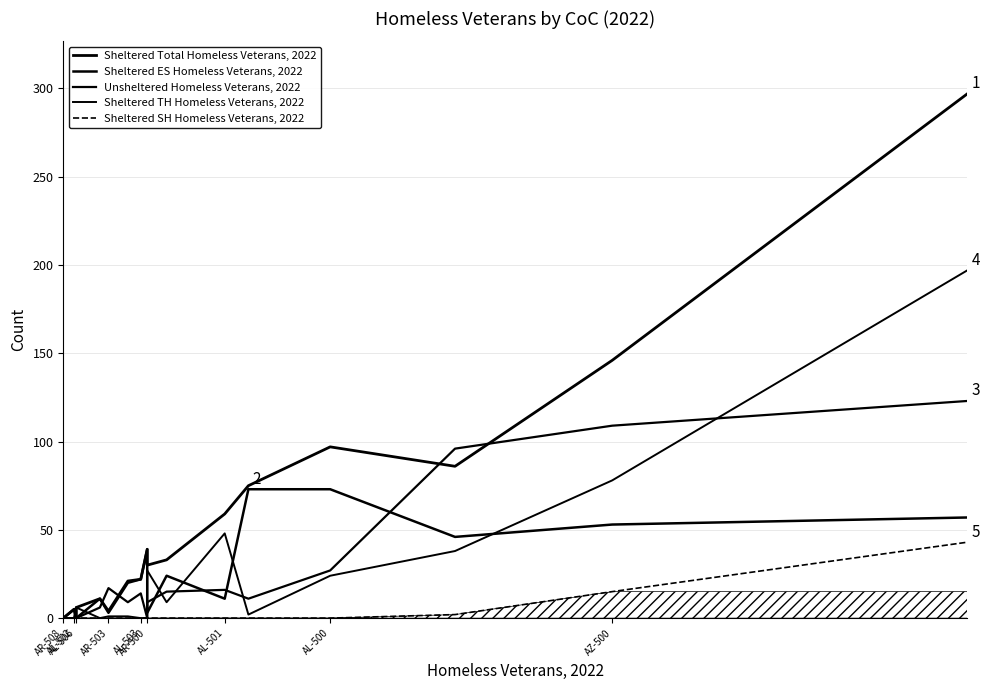

At how many categories does at least one series exceed 183?

1